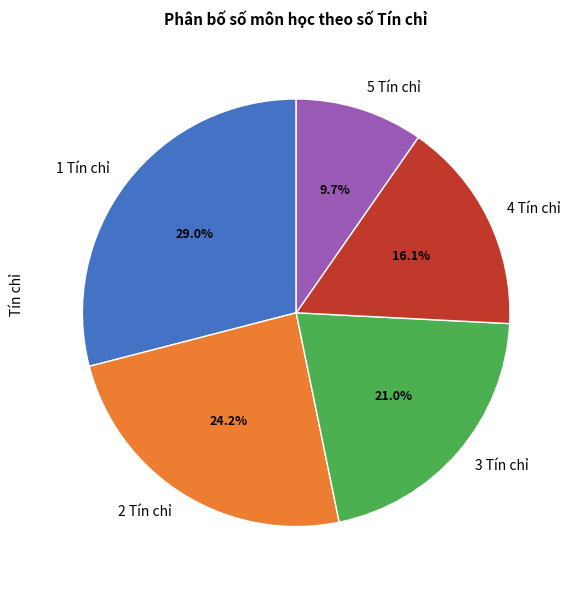

To the nearest percent, what portion does 4 Tín chỉ represent?

16%